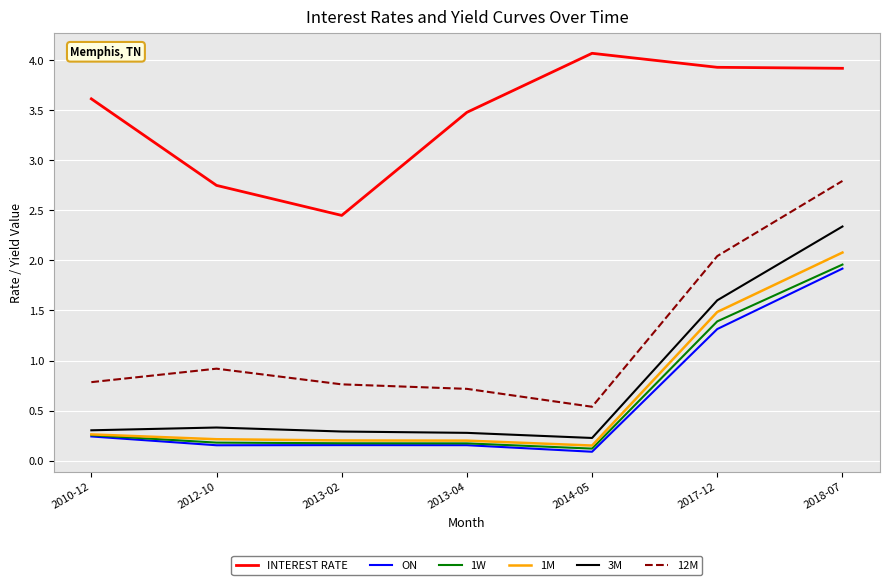

What is the difference between the 1W values at 2013-04 and 2018-07?

1.8